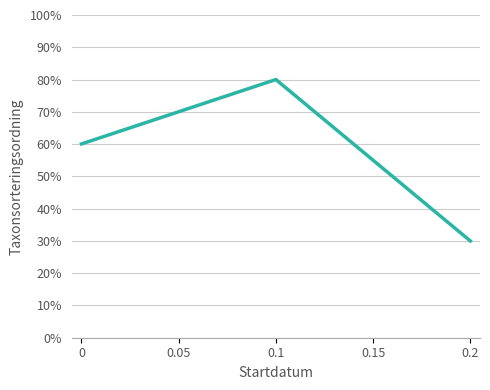

How many categories are shown in the chart?

3